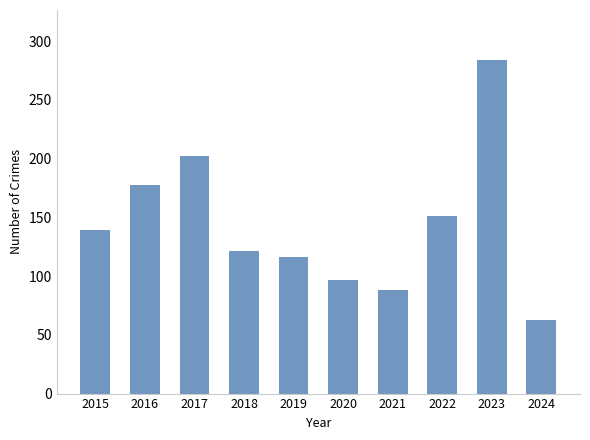

How many bars are there in total?

10